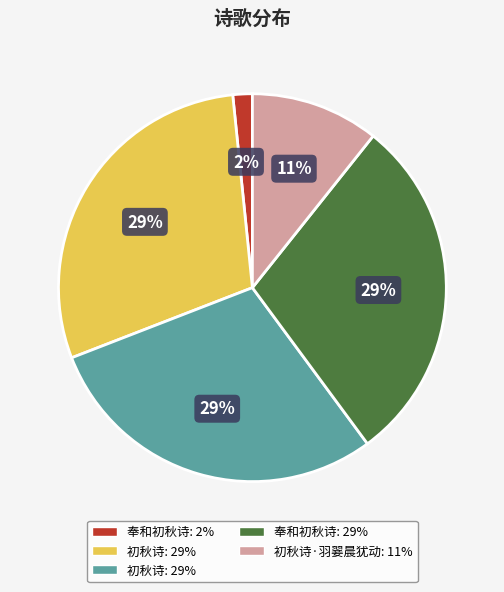

Does any single category account for the majority?

No